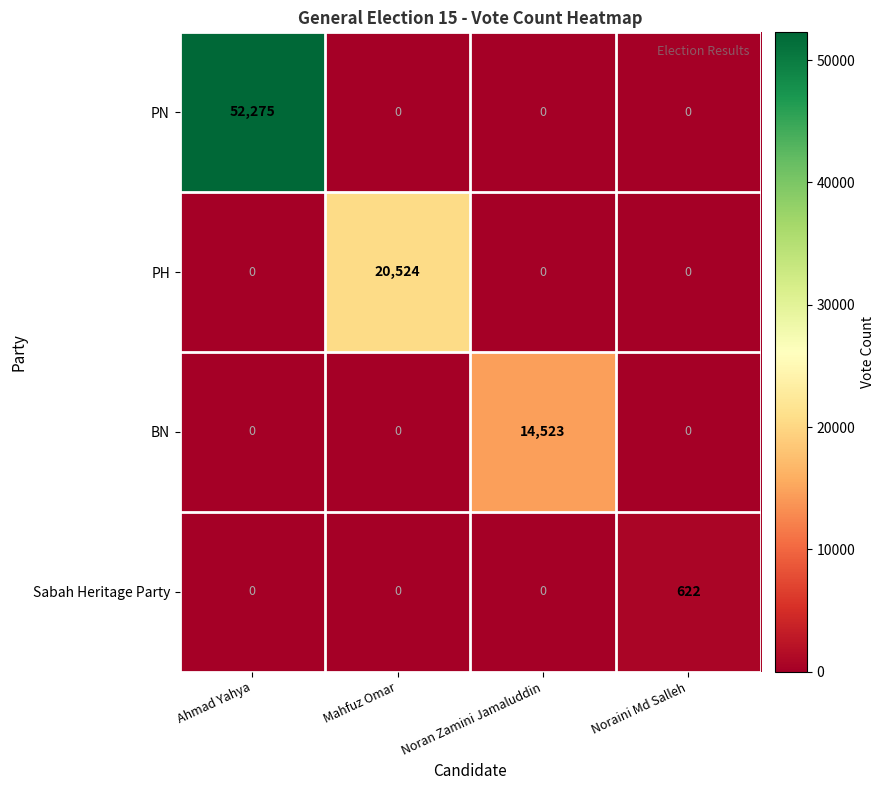

Rank the series by their maximum value, from lowest to highest.

Sabah Heritage Party, BN, PH, PN